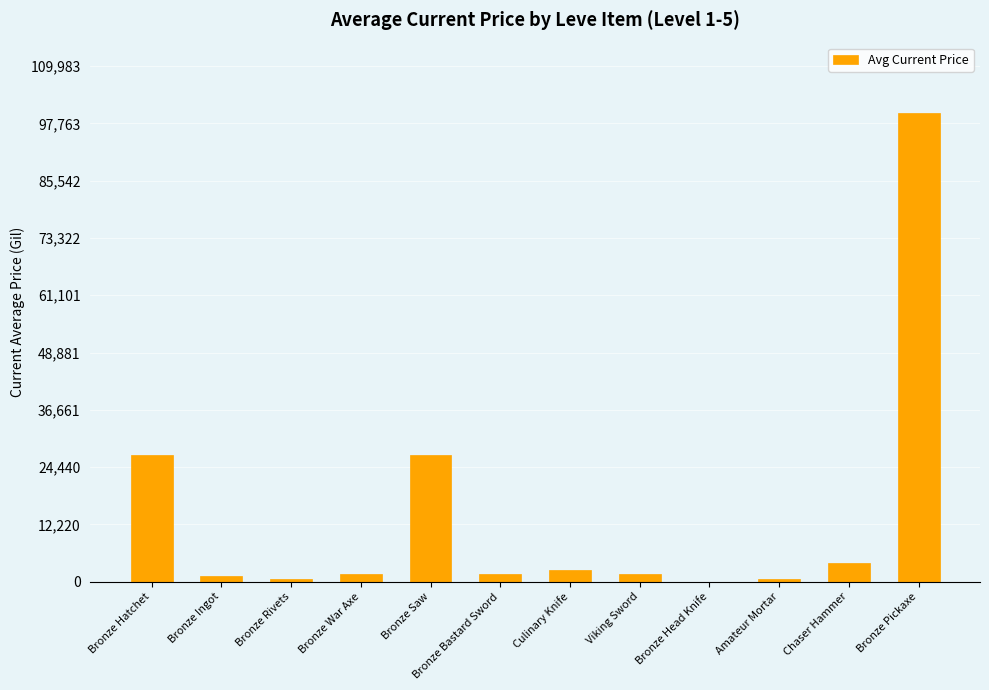

The chart shows a value of 27119.0 at Bronze Saw. True or false?

True